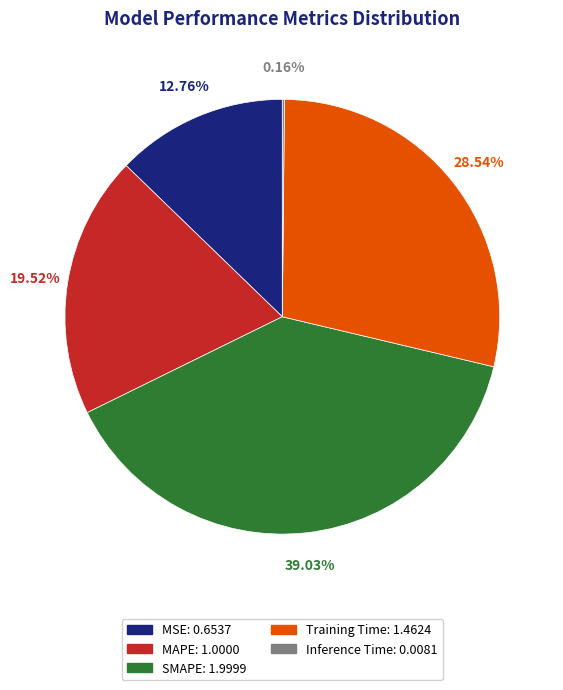

Is there a majority slice in this chart?

No